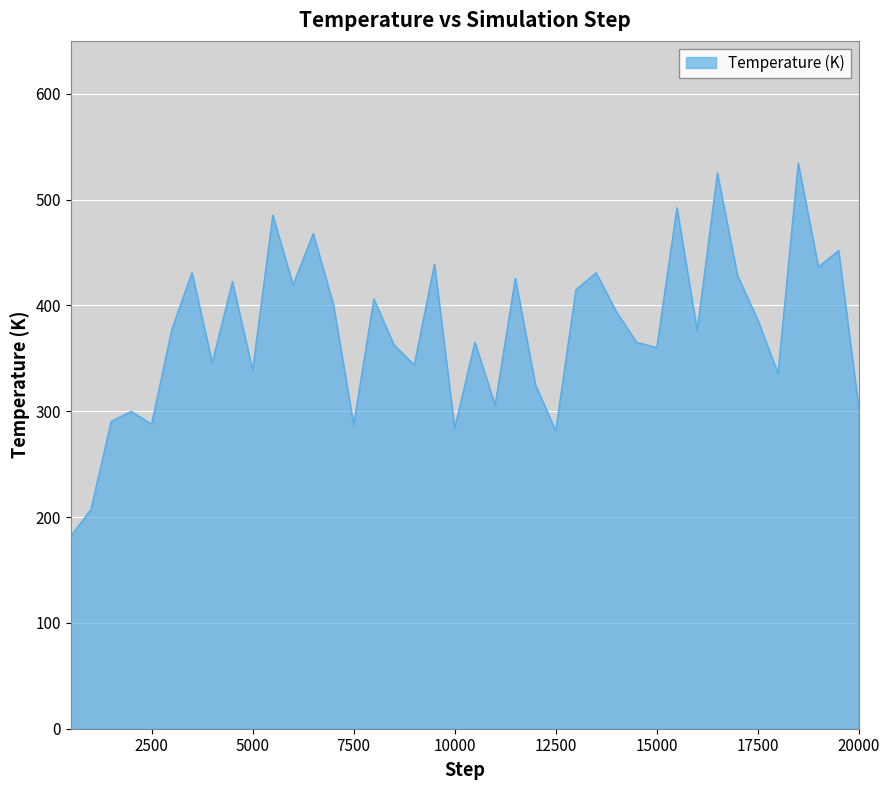

What is the greatest value displayed?

534.6